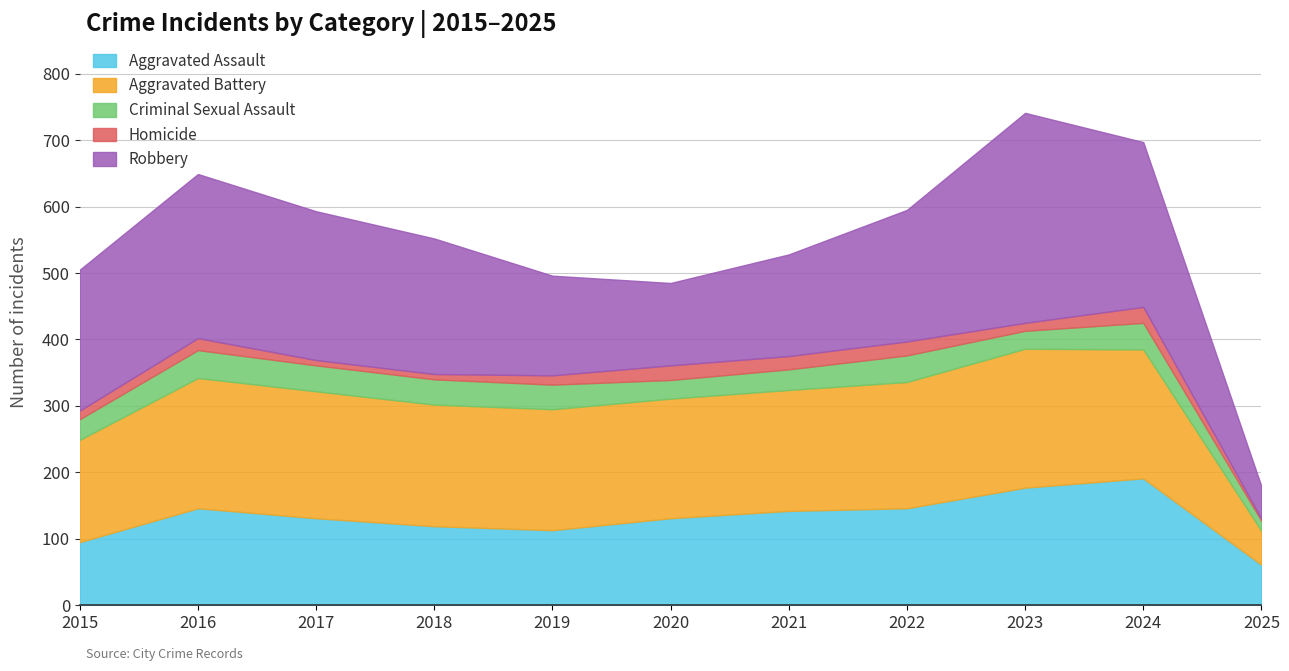

True or false: Criminal Sexual Assault and Robbery intersect in this chart.

False